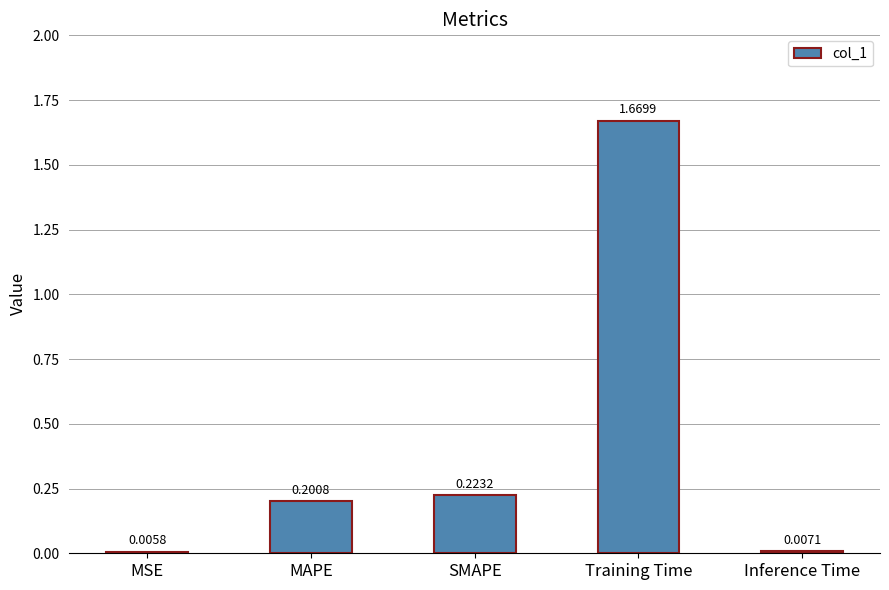

Where is the data nearest to the value 0?

MSE